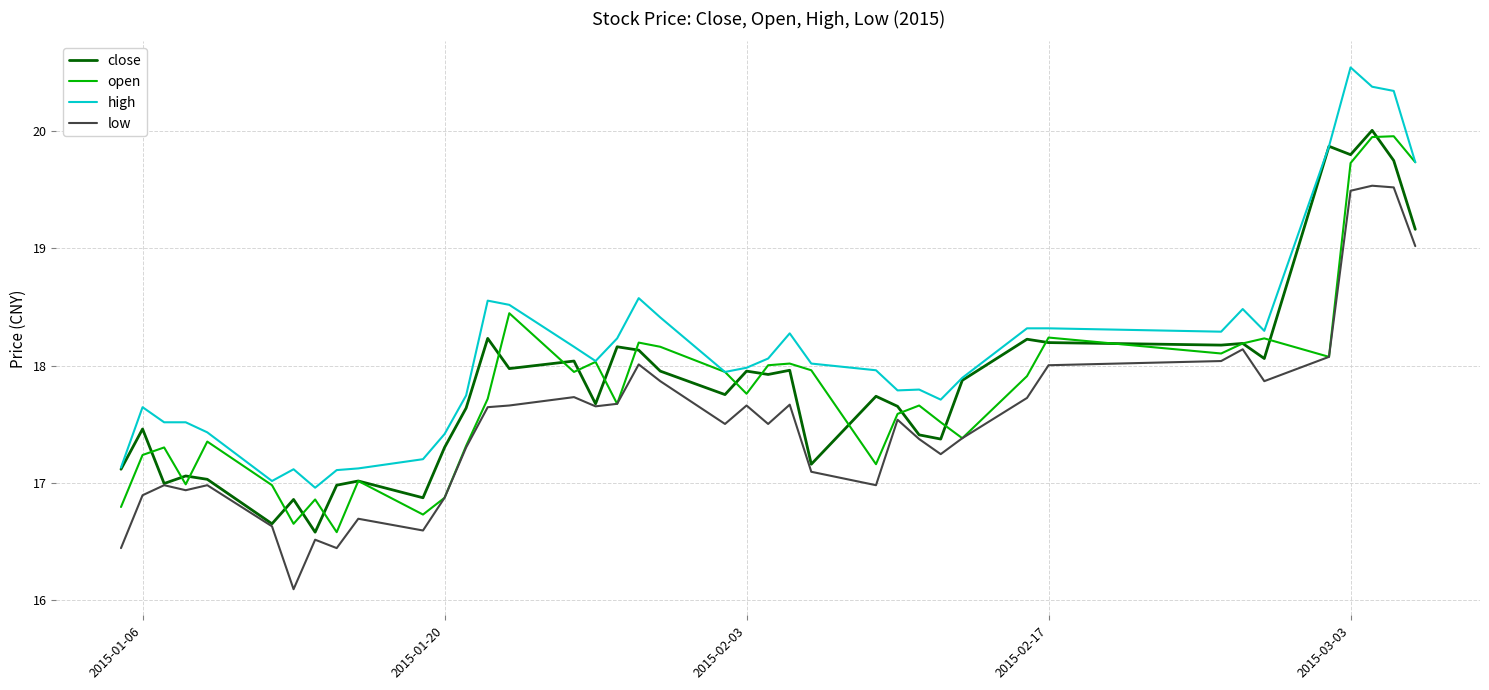

What is the smallest value displayed?

16.1